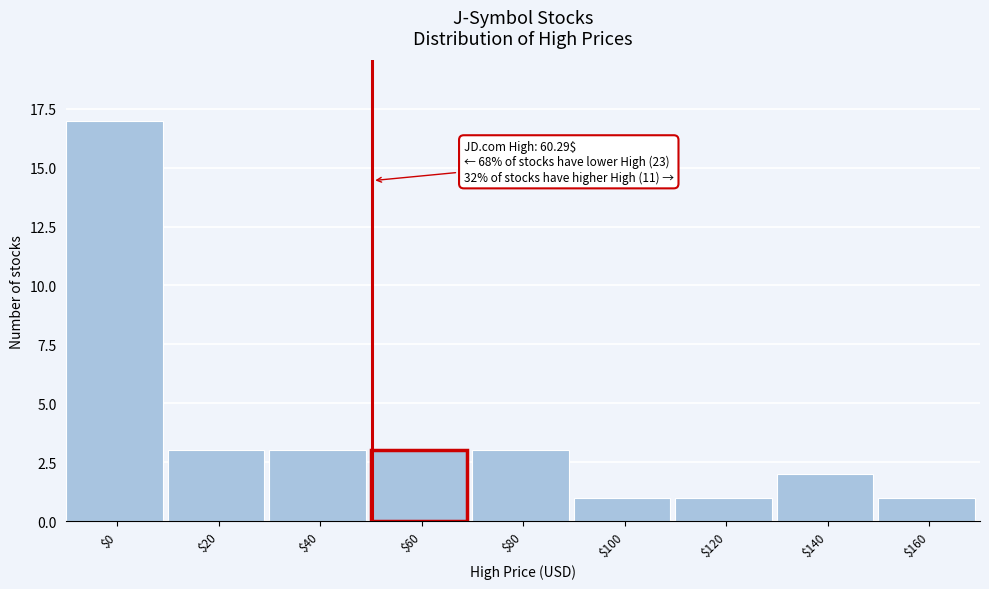

Reading right to left, transcribe all the data shown in this chart.

1	2	1	1	3	3	3	3	17